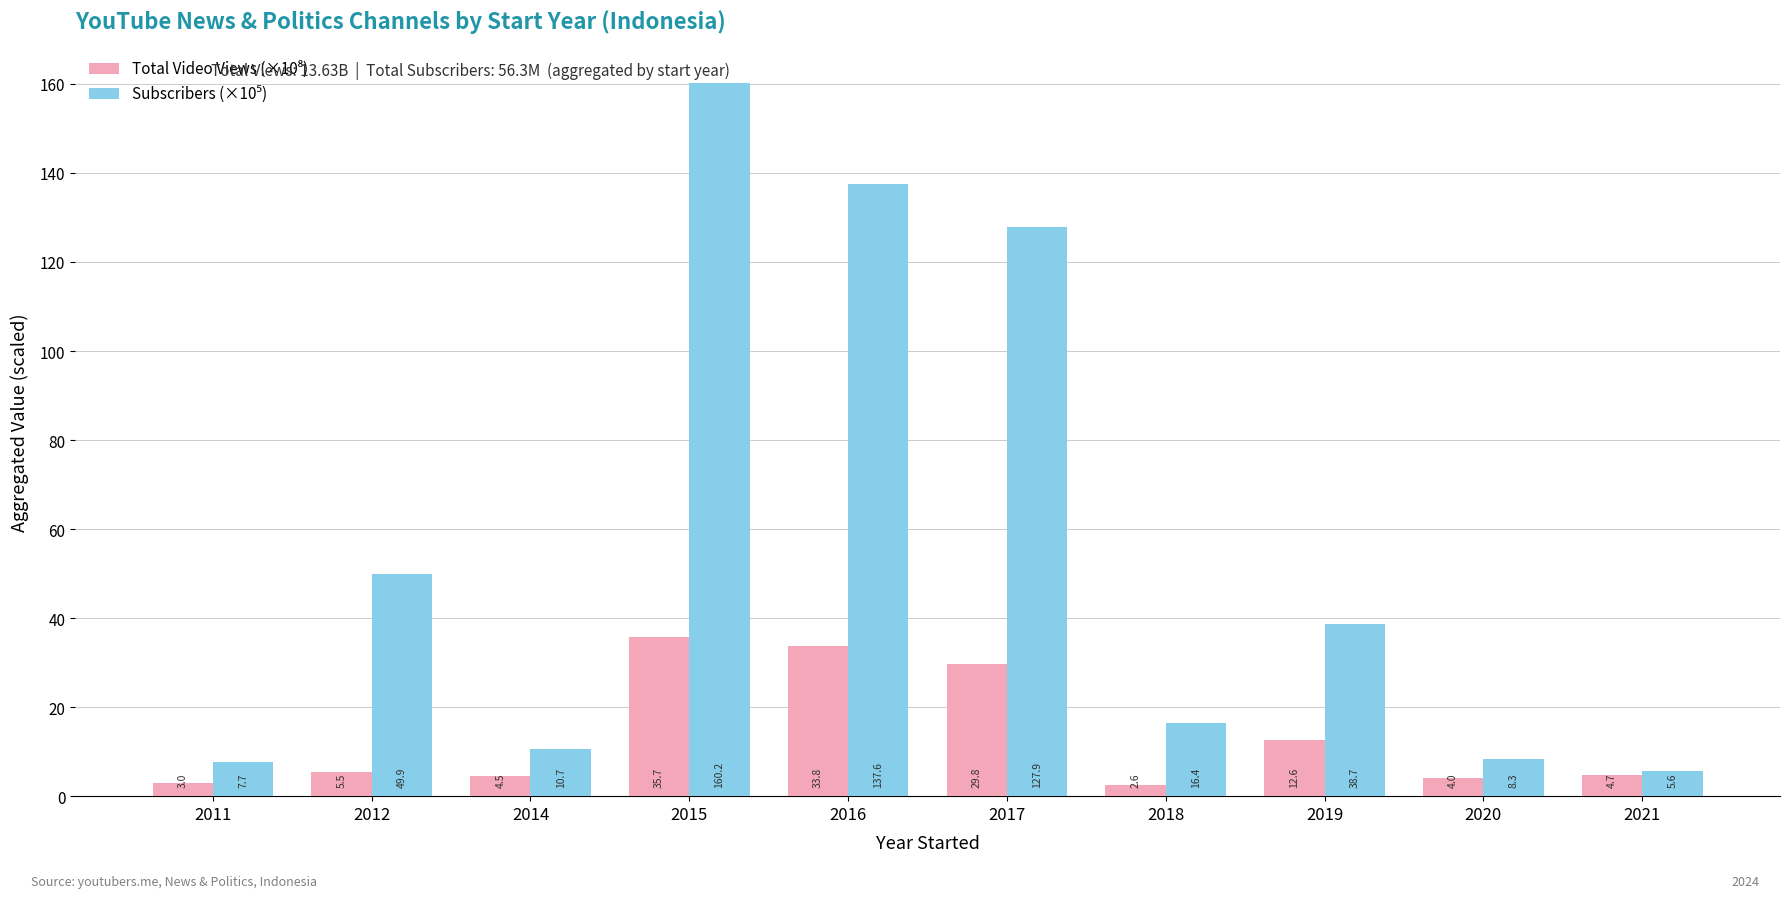

What is the total value across all series at 2011?

10.7